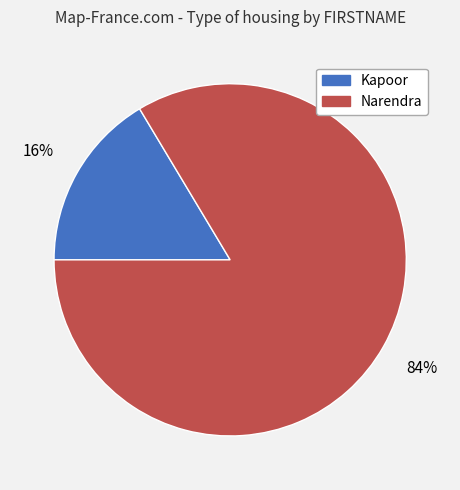

Is it true that Kapoor is 16% of the pie?

True